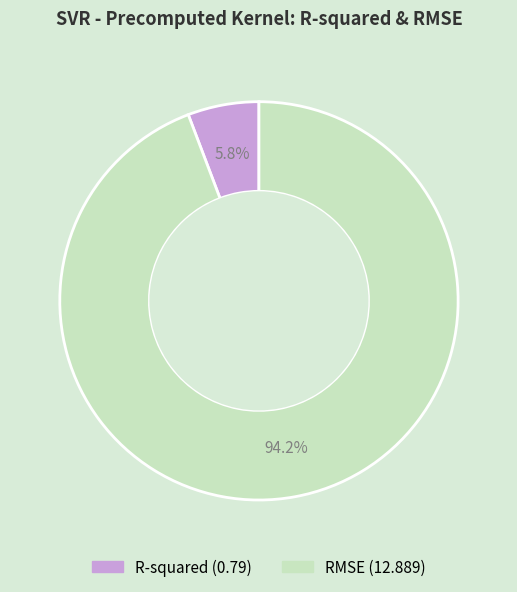

Is there any slice that represents more than half of the pie?

Yes